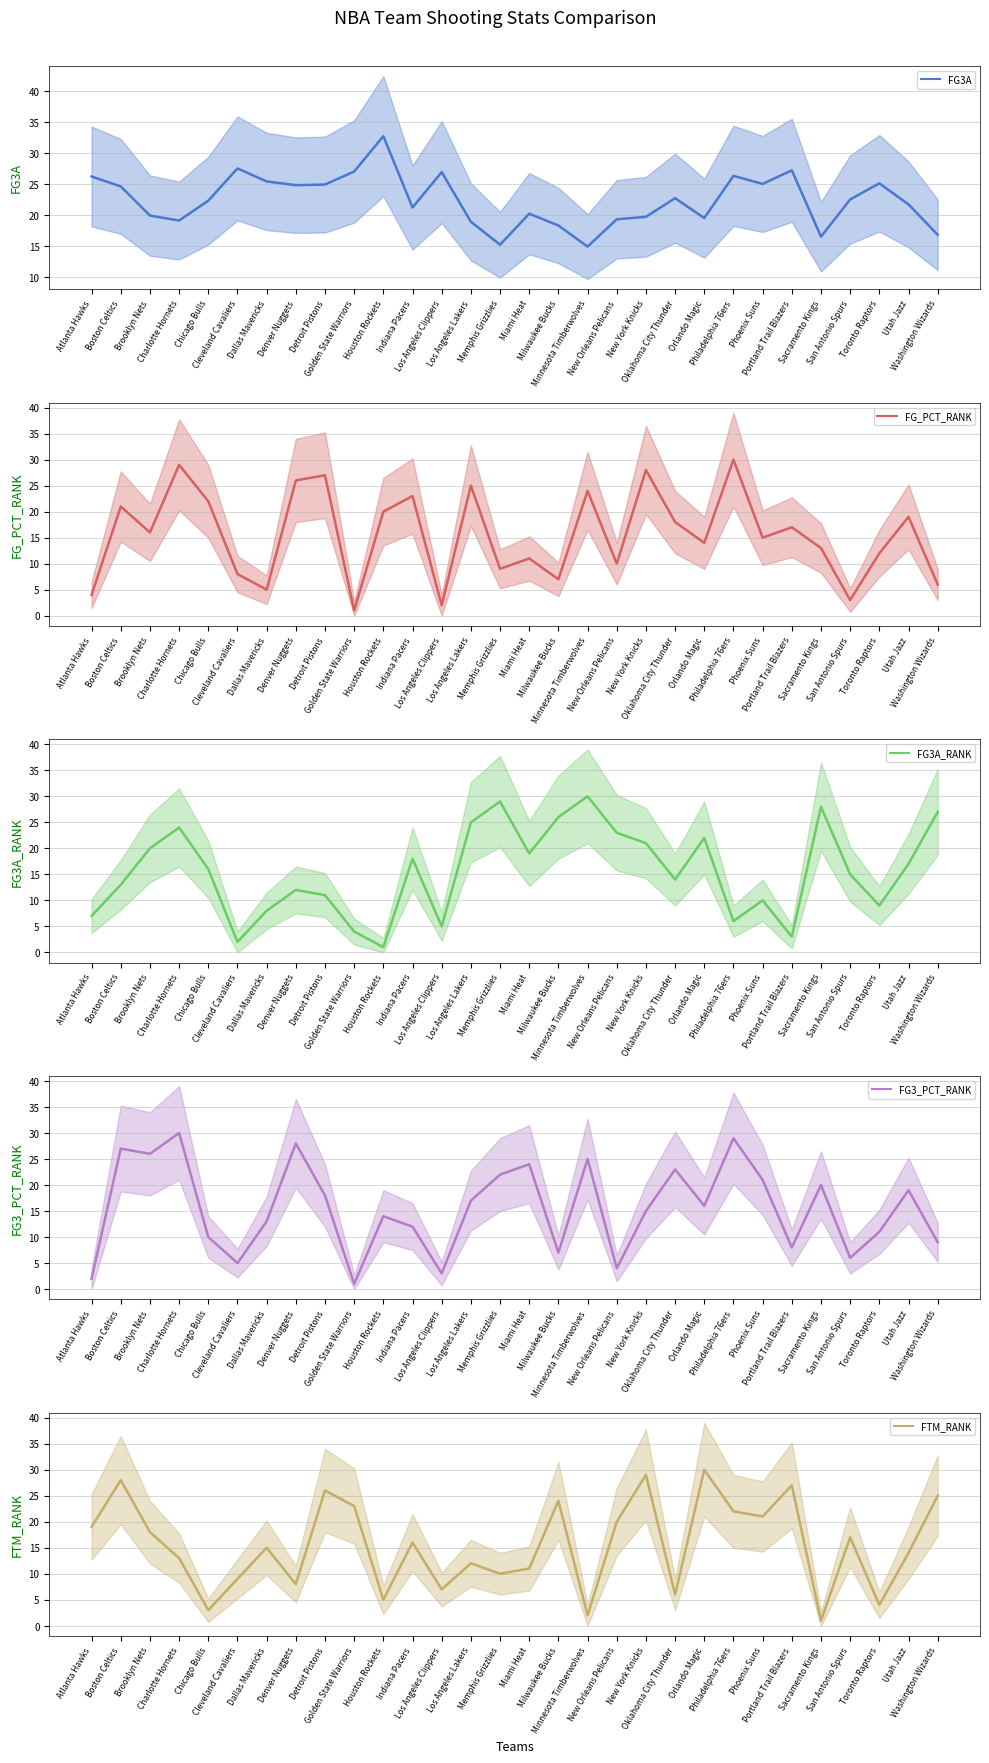

Reading left to right, extract all data points from this chart.

FG3A: 26.2	24.6	19.9	19.1	22.3	27.5	25.4	24.8	24.9	27.0	32.7	21.2	26.9	18.9	15.2	20.2	18.3	14.9	19.3	19.7	22.7	19.5	26.3	25.0	27.2	16.5	22.5	25.1	21.7	16.8
FG_PCT_RANK: 4.0	21.0	16.0	29.0	22.0	8.0	5.0	26.0	27.0	1.0	20.0	23.0	2.0	25.0	9.0	11.0	7.0	24.0	10.0	28.0	18.0	14.0	30.0	15.0	17.0	13.0	3.0	12.0	19.0	6.0
FG3A_RANK: 7.0	13.0	20.0	24.0	16.0	2.0	8.0	12.0	11.0	4.0	1.0	18.0	5.0	25.0	29.0	19.0	26.0	30.0	23.0	21.0	14.0	22.0	6.0	10.0	3.0	28.0	15.0	9.0	17.0	27.0
FG3_PCT_RANK: 2.0	27.0	26.0	30.0	10.0	5.0	13.0	28.0	18.0	1.0	14.0	12.0	3.0	17.0	22.0	24.0	7.0	25.0	4.0	15.0	23.0	16.0	29.0	21.0	8.0	20.0	6.0	11.0	19.0	9.0
FTM_RANK: 19.0	28.0	18.0	13.0	3.0	9.0	15.0	8.0	26.0	23.0	5.0	16.0	7.0	12.0	10.0	11.0	24.0	2.0	20.0	29.0	6.0	30.0	22.0	21.0	27.0	1.0	17.0	4.0	14.0	25.0